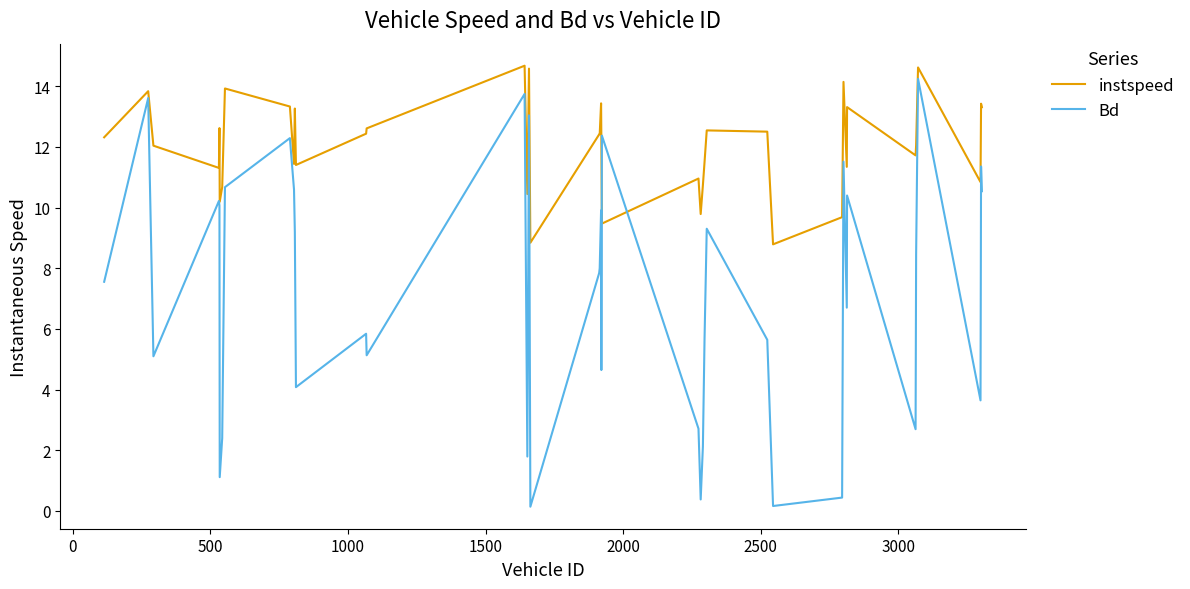

What is the difference between the maximum and minimum values in the instspeed series?

5.9